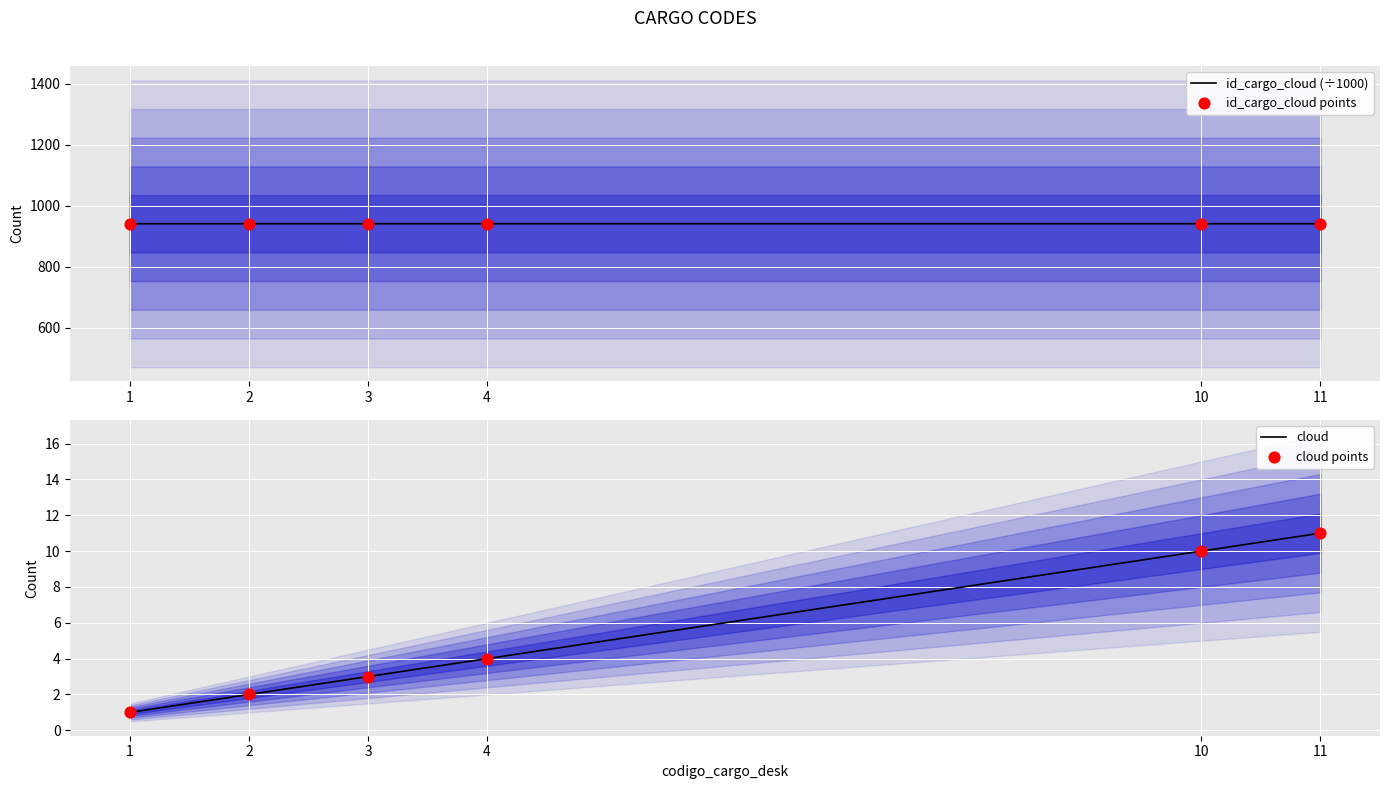

At which category is the sum across all series the highest?

11